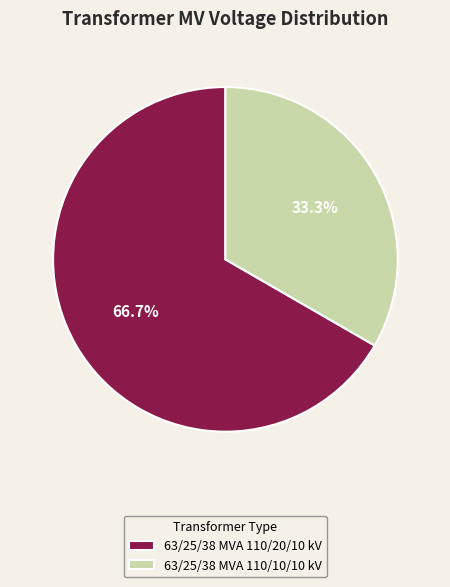

Which slice represents more than half of the pie?

63/25/38 MVA 110/20/10 kV